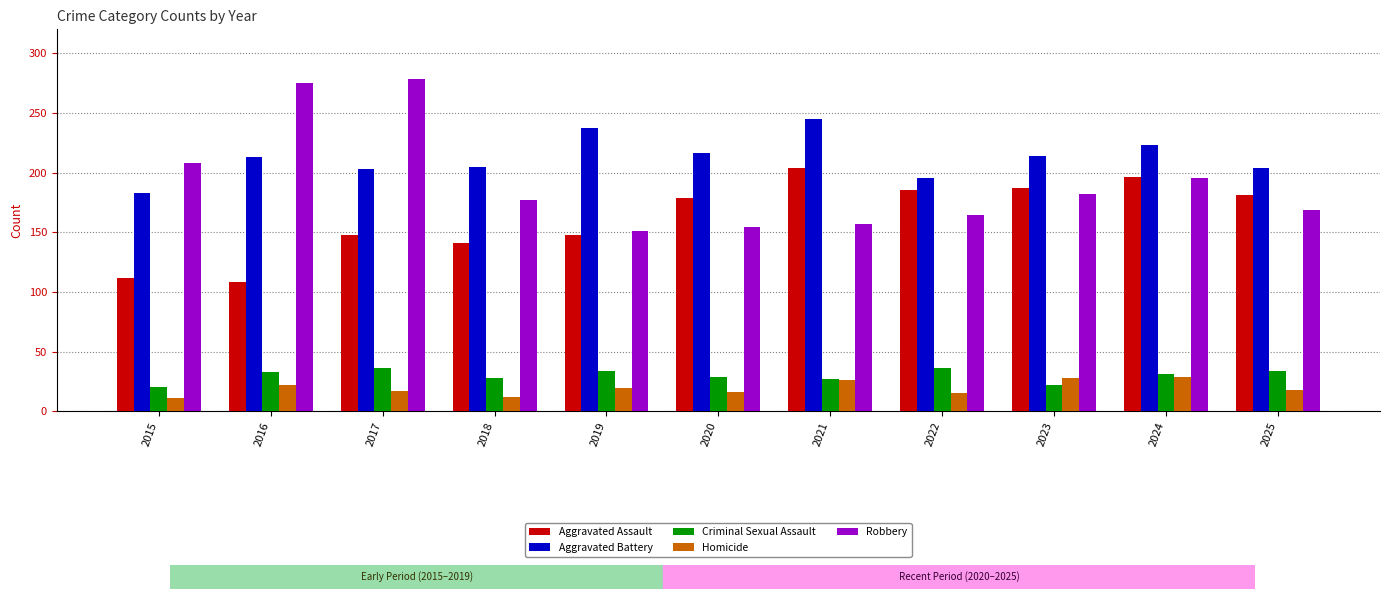

What is the total value across all series at 2017?

682